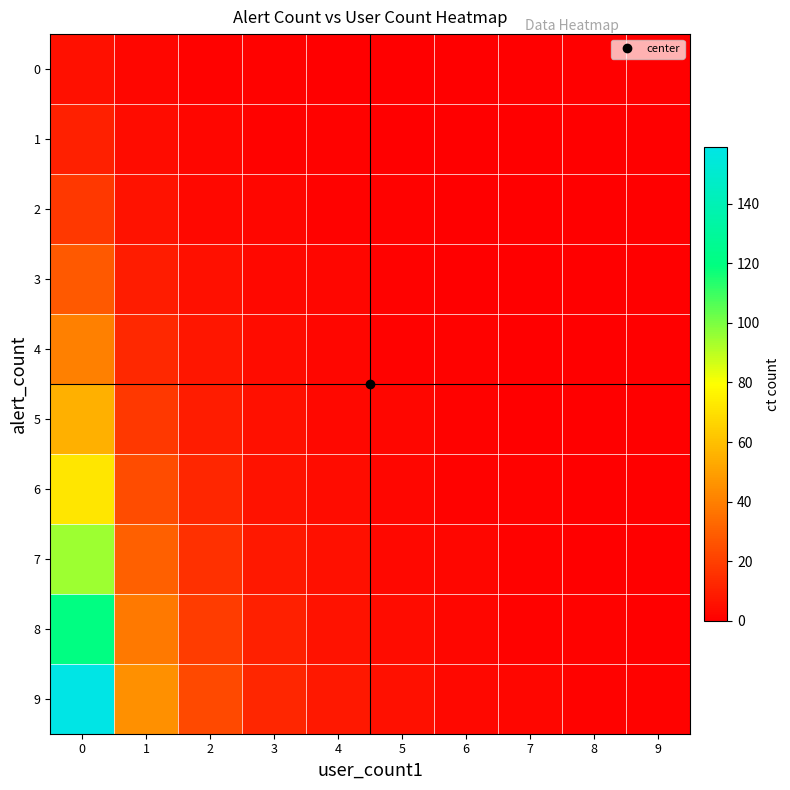

Between 0 and 4, which series saw the biggest shift?

9